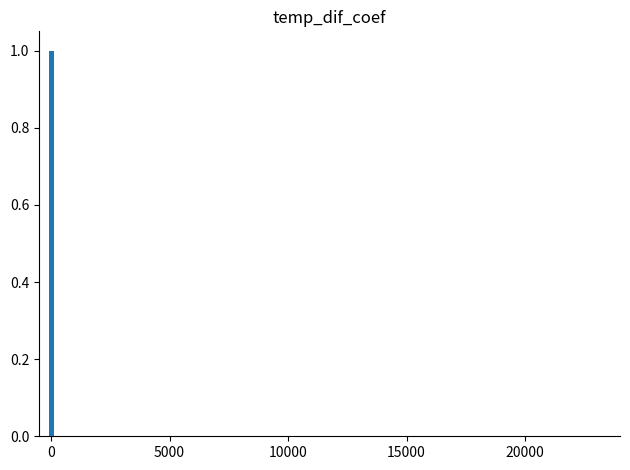

What is the sum of all values?

13